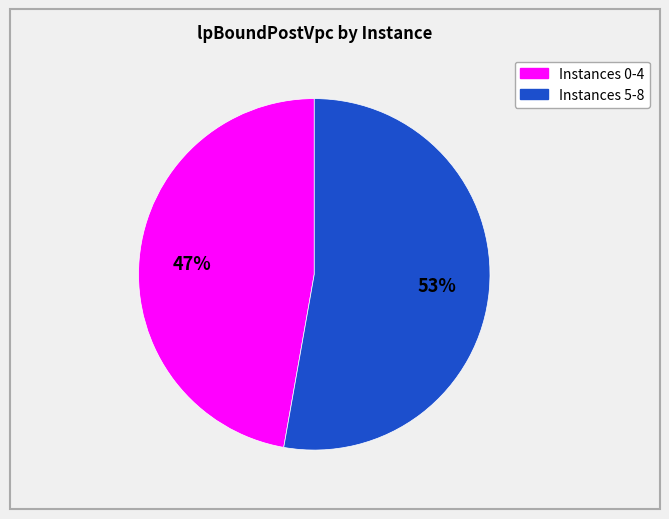

To the nearest percent, what is the difference between the largest and smallest slice percentages?

6%